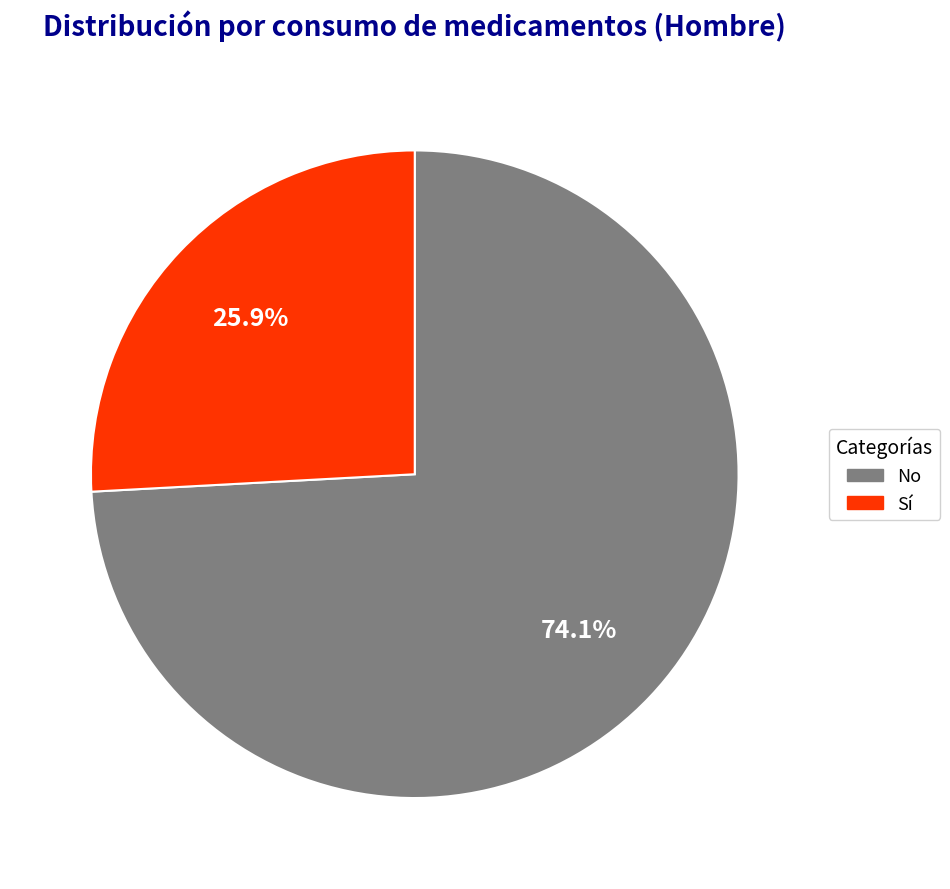

Does any single category account for the majority?

Yes